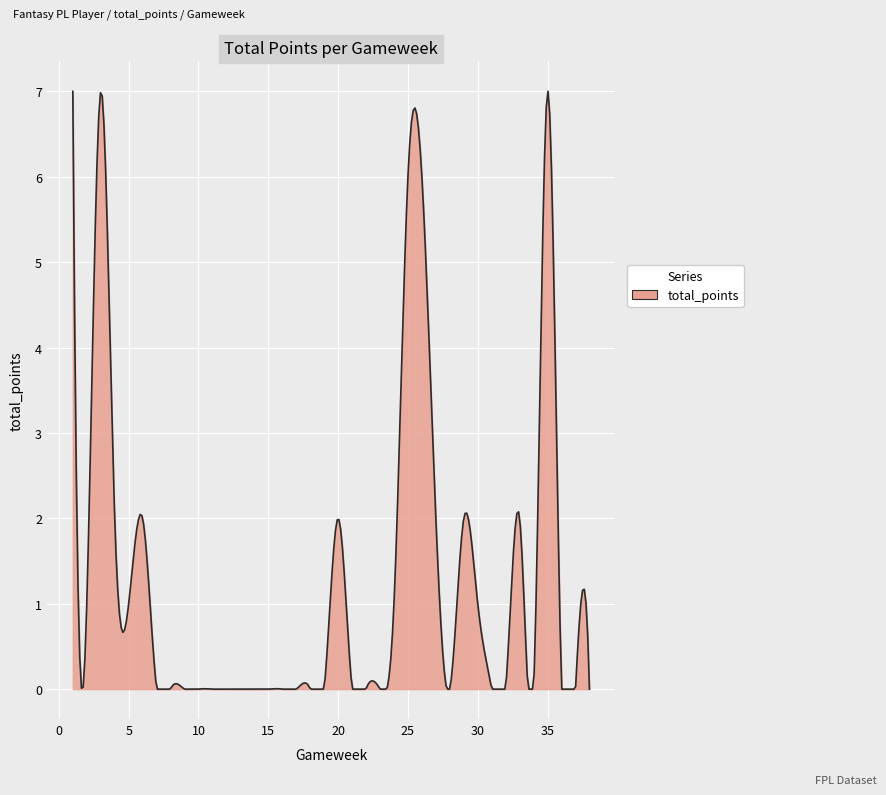

What is the maximum value shown in the chart?

7.0